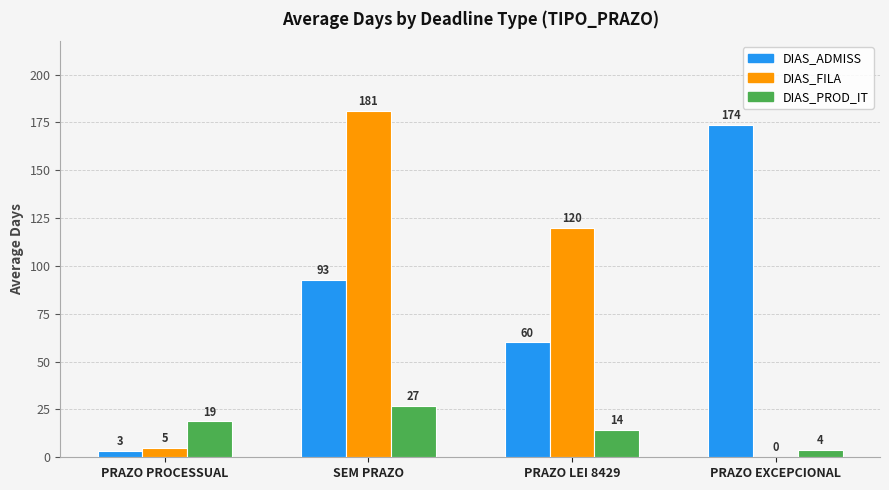

The value of DIAS_ADMISS at PRAZO EXCEPCIONAL is 173.5. True or false?

True